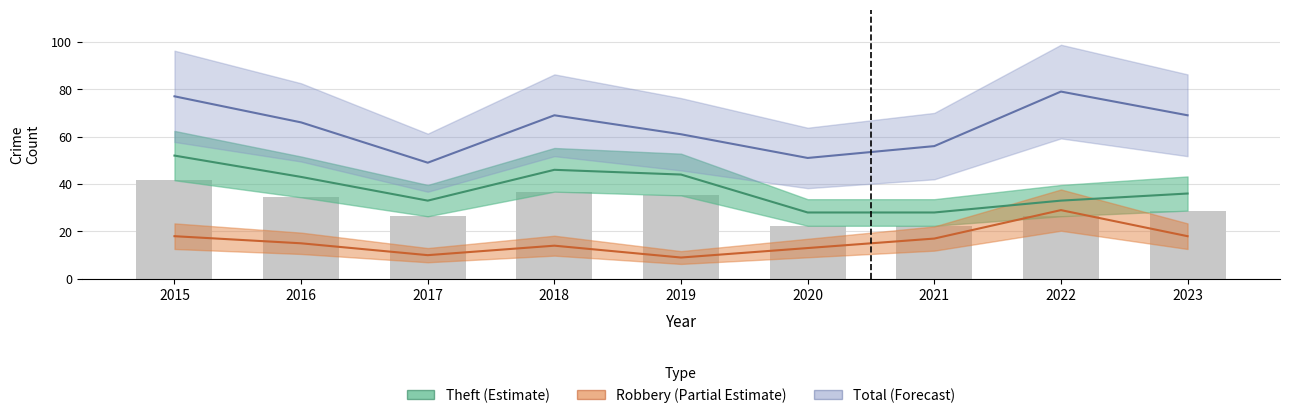

What is the spread (max minus min) of values at 2018?

55